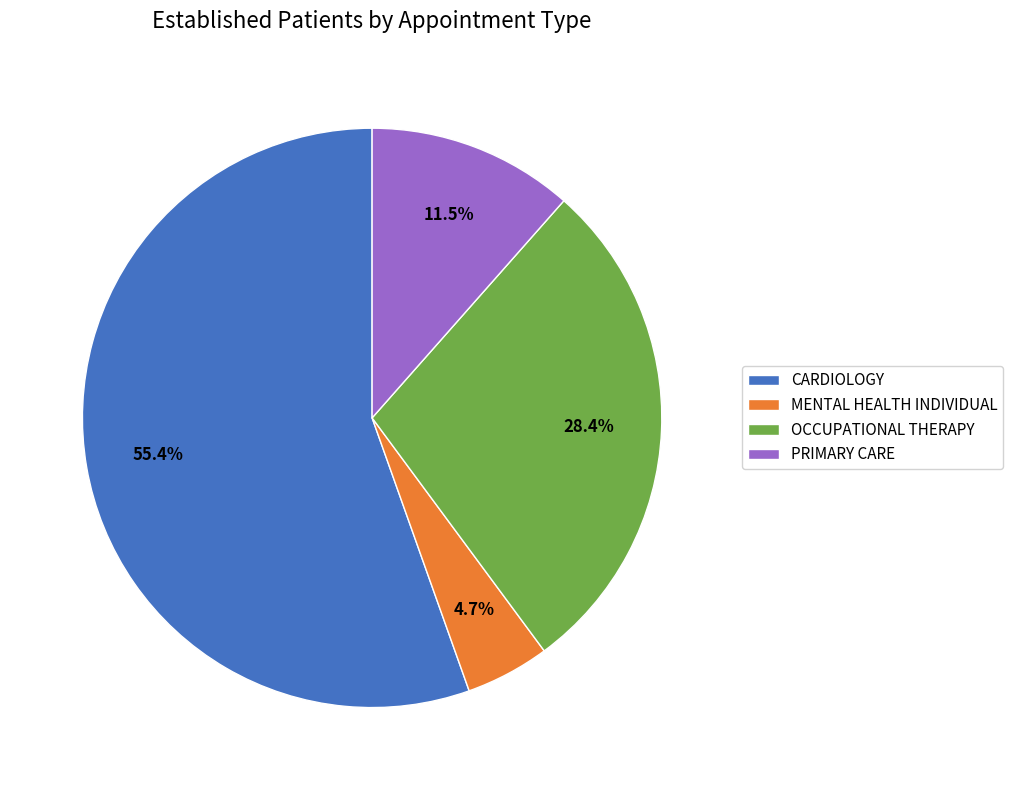

What is the ratio of the value at CARDIOLOGY to the value at OCCUPATIONAL THERAPY?

2.0